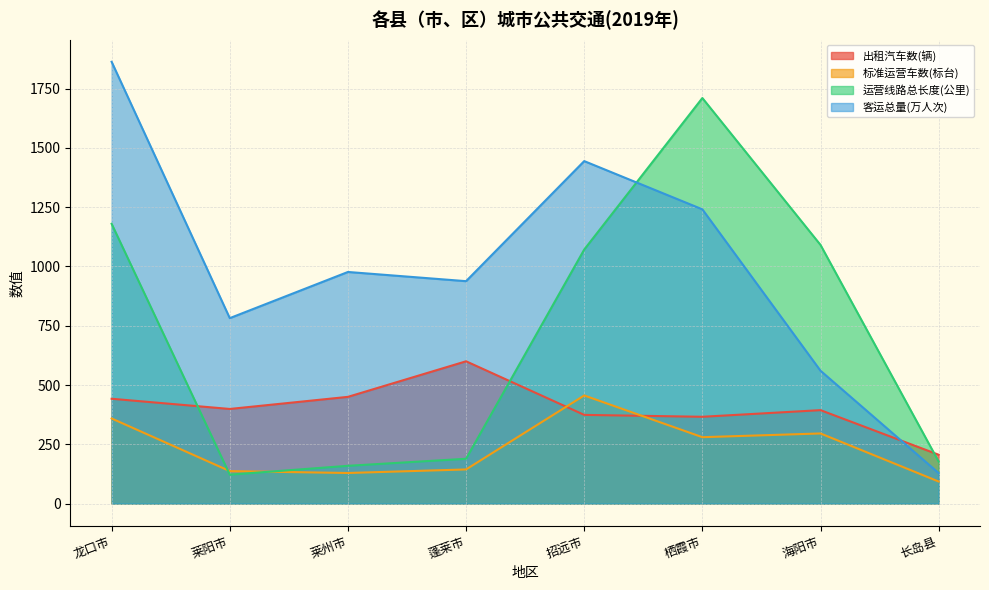

Between 龙口市 and 长岛县, which series saw the biggest shift?

客运总量(万人次)